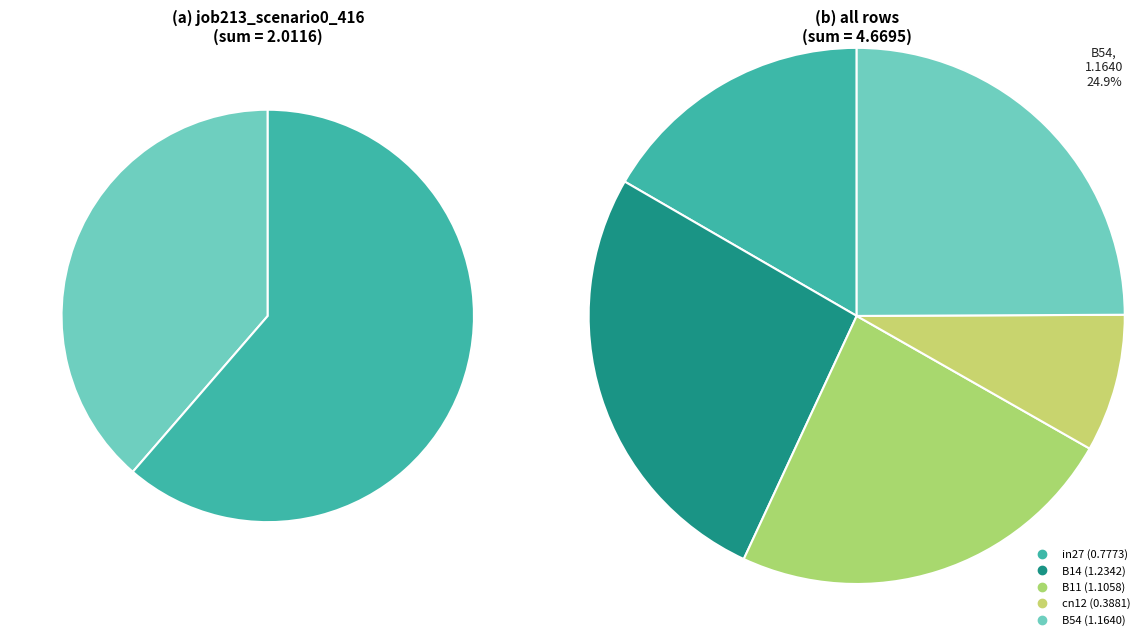

Which slice is the largest?

B14